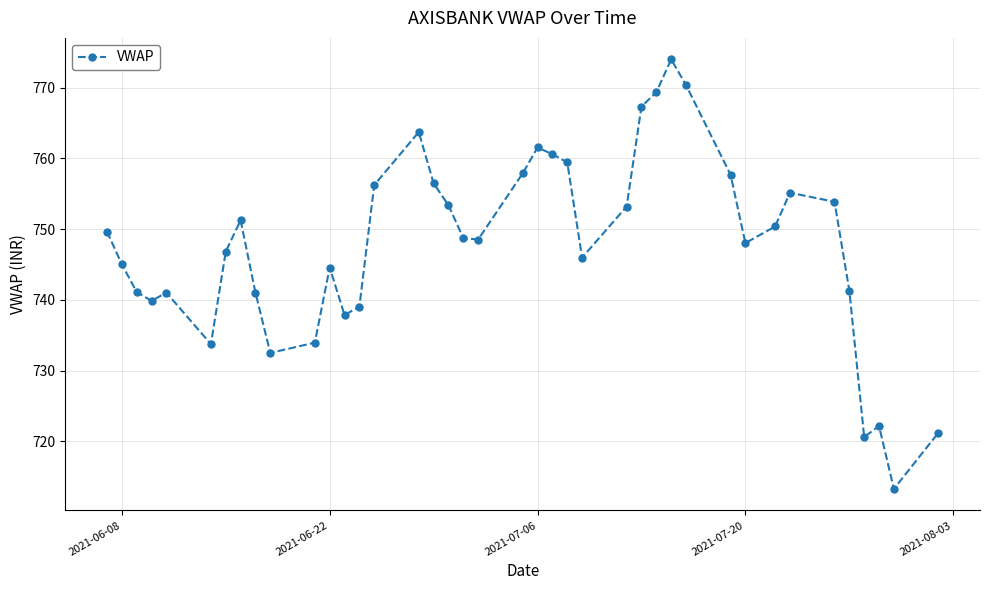

What is the value of the 33rd point from the left?

750.4